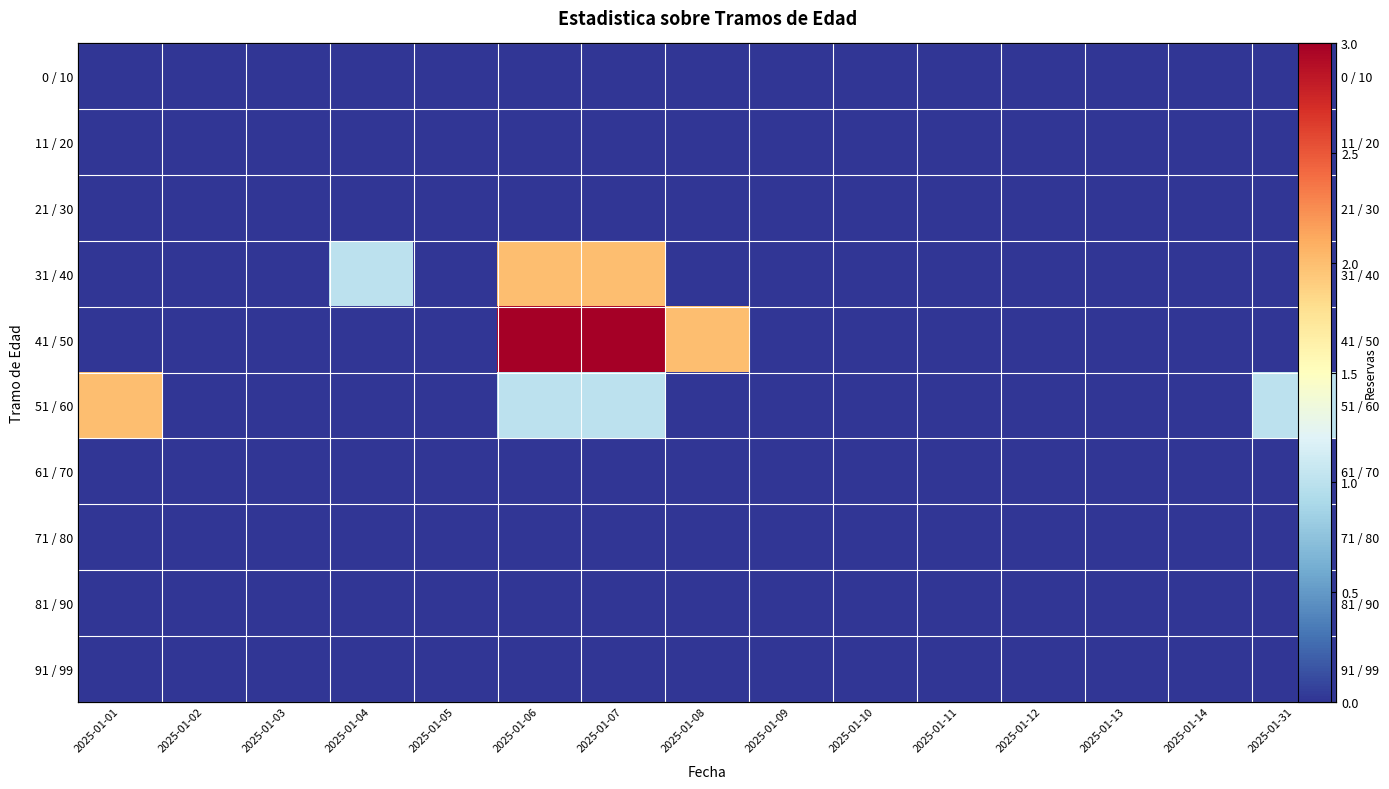

Between 2025-01-09 and 2025-01-01, which is larger?

2025-01-09